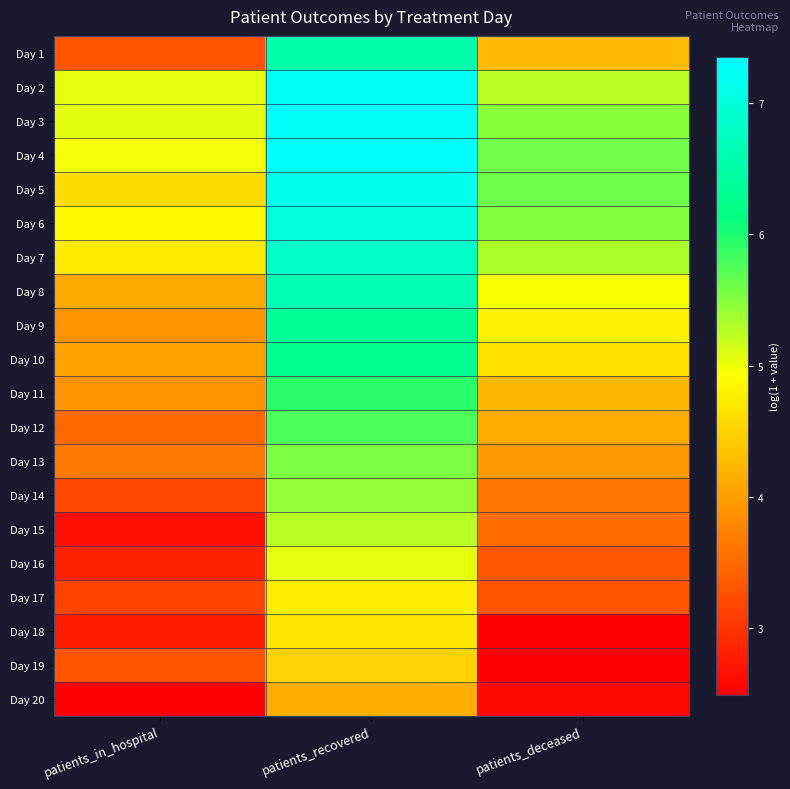

List the series in order of their peak value, lowest first.

Day 20, Day 19, Day 18, Day 17, Day 16, Day 15, Day 14, Day 13, Day 12, Day 11, Day 10, Day 9, Day 1, Day 8, Day 7, Day 6, Day 5, Day 2, Day 3, Day 4